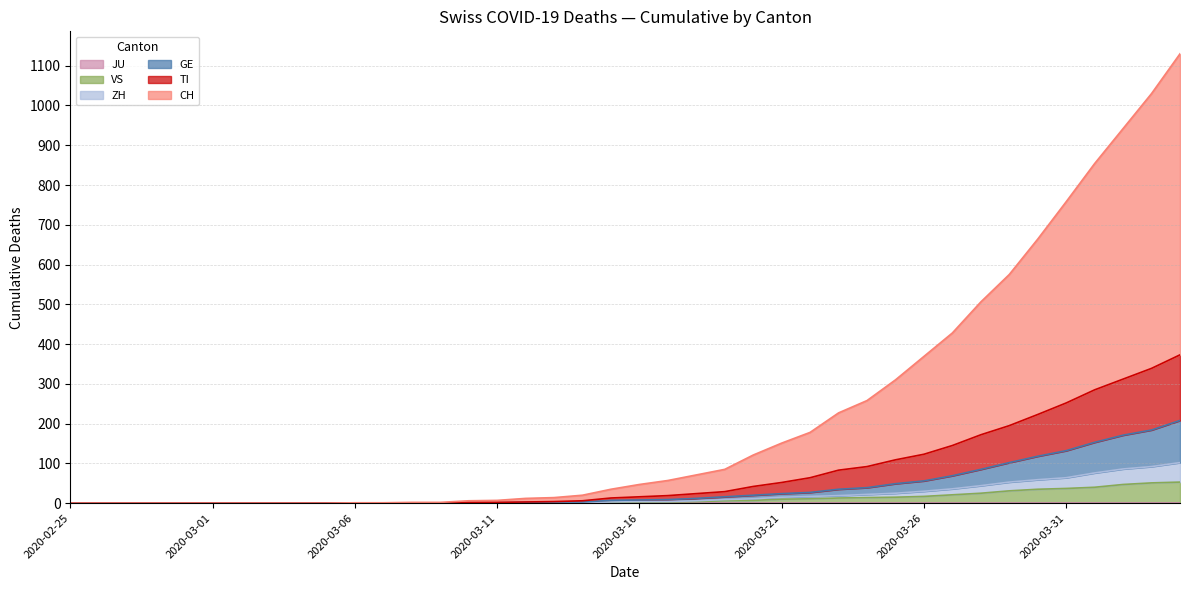

True or false: TI has more than 1 interior local peaks.

False